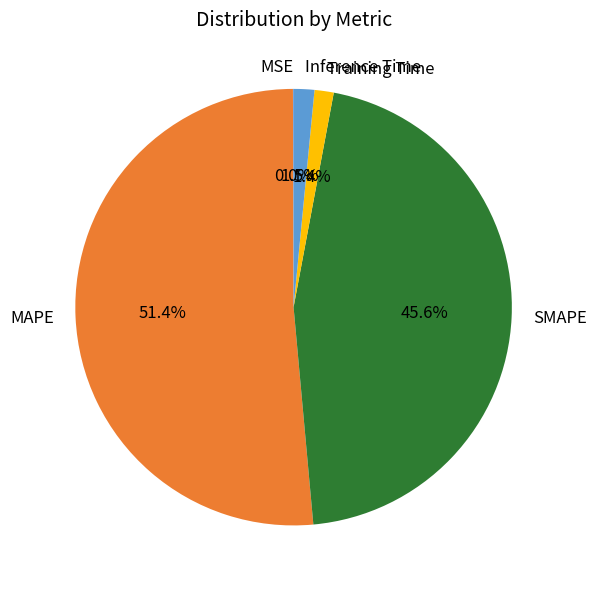

True or false: SMAPE accounts for 46% of the total.

True